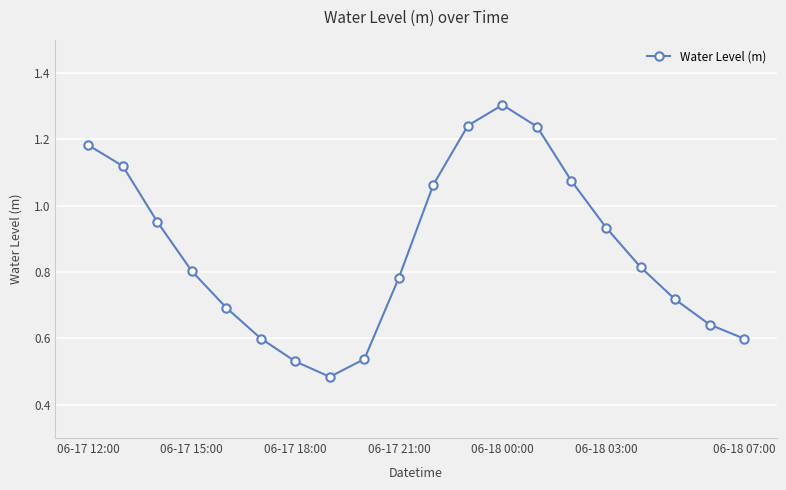

How many points are lower than both their immediate neighbors (excluding endpoints)?

1